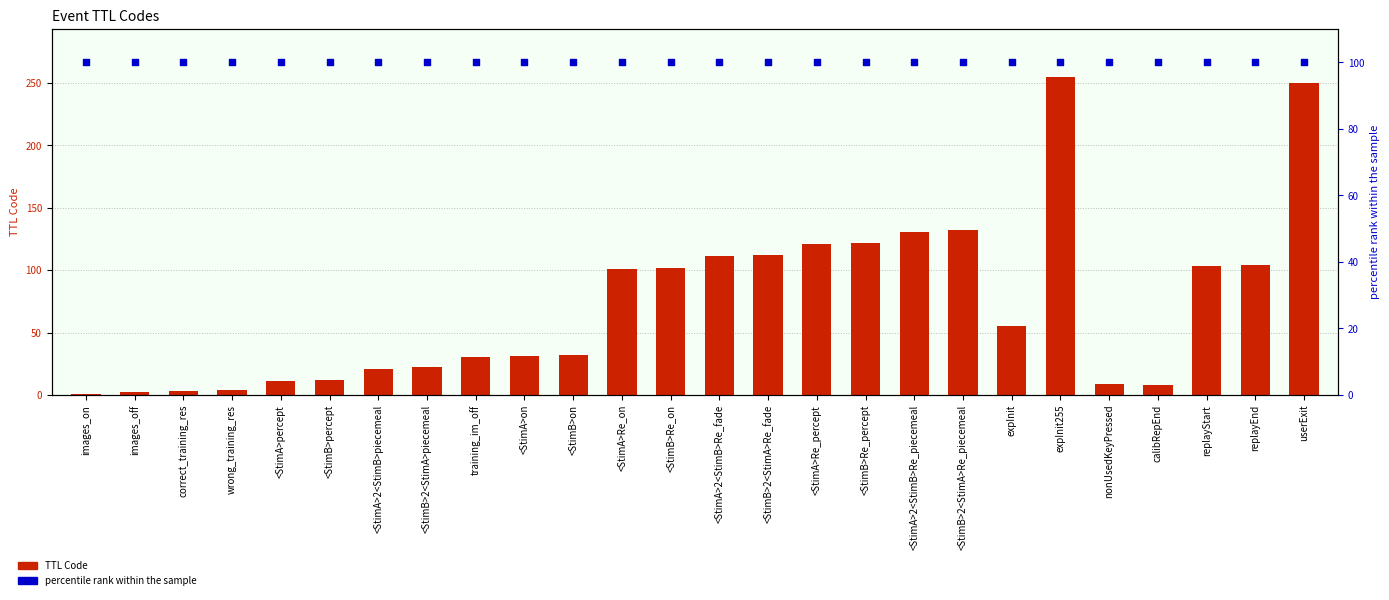

At which category is the sum across all series the highest?

expInit255